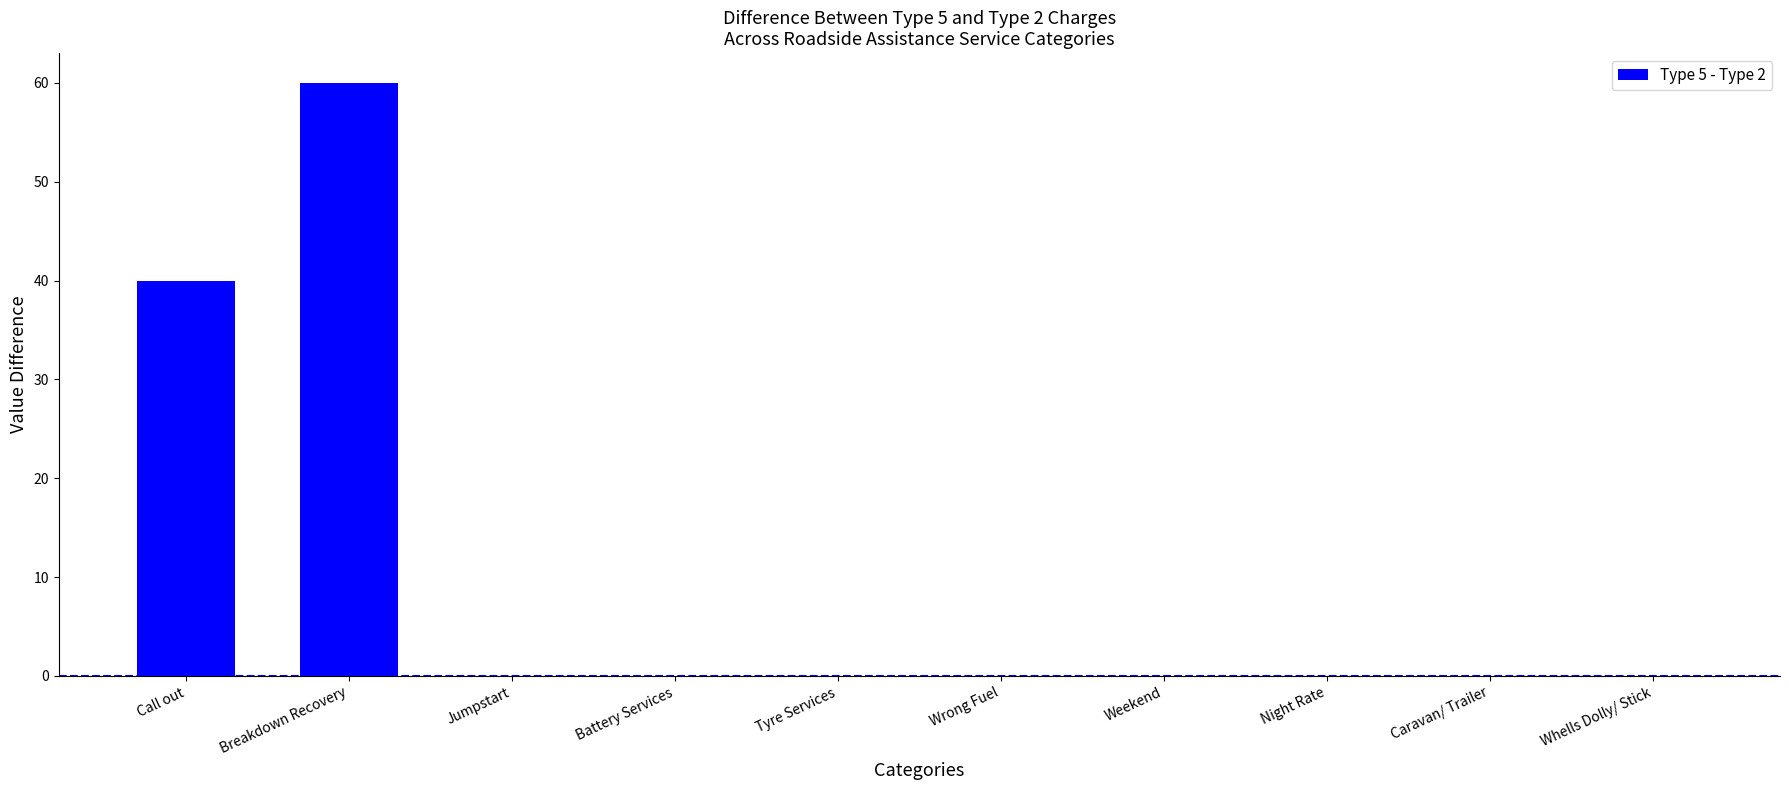

At which label is the value closest to 30?

Call out